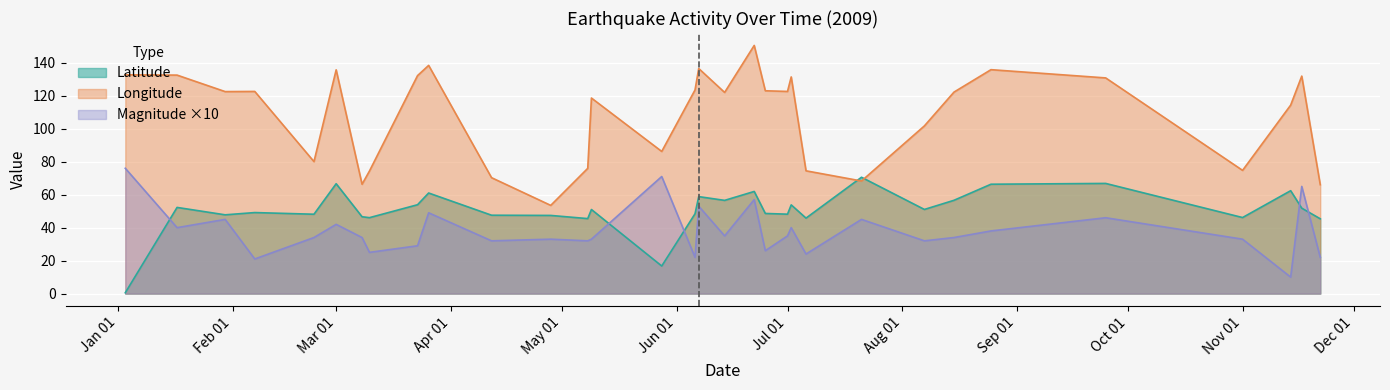

At which category does Latitude reach its first local valley?

2009-01-30